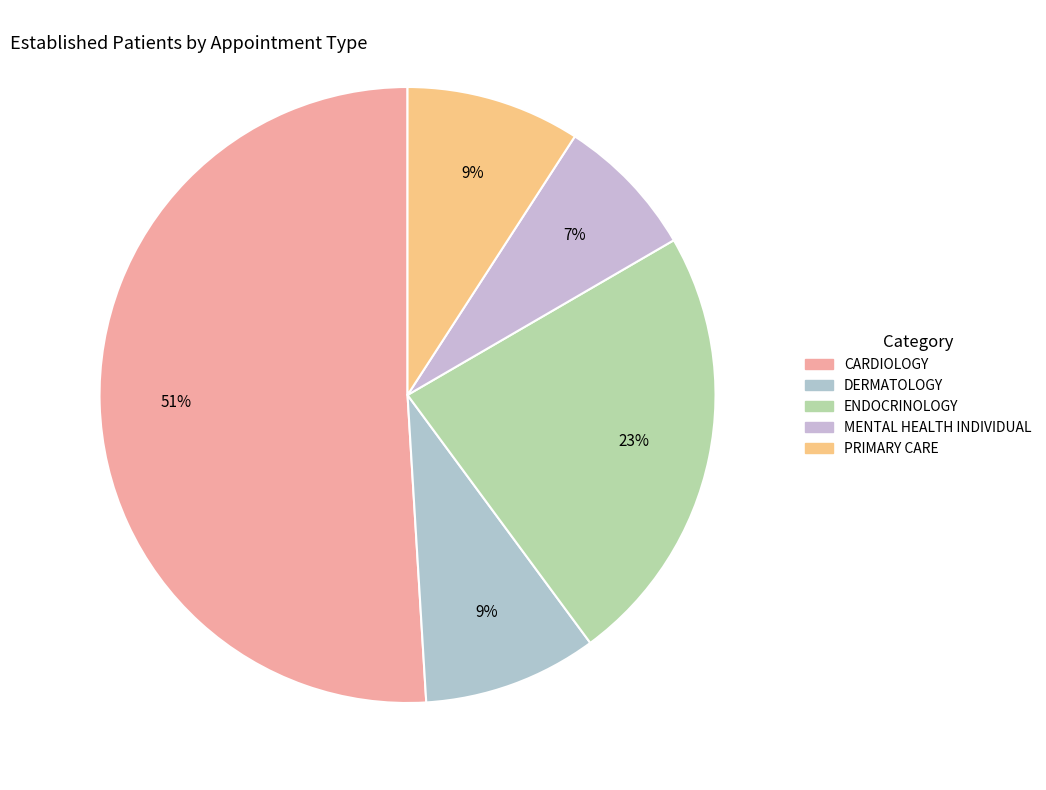

How many slices are in this pie chart?

5